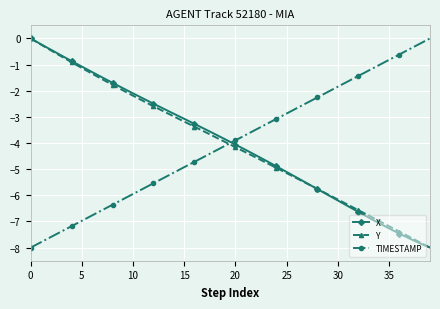

Count the number of data series in this chart.

3